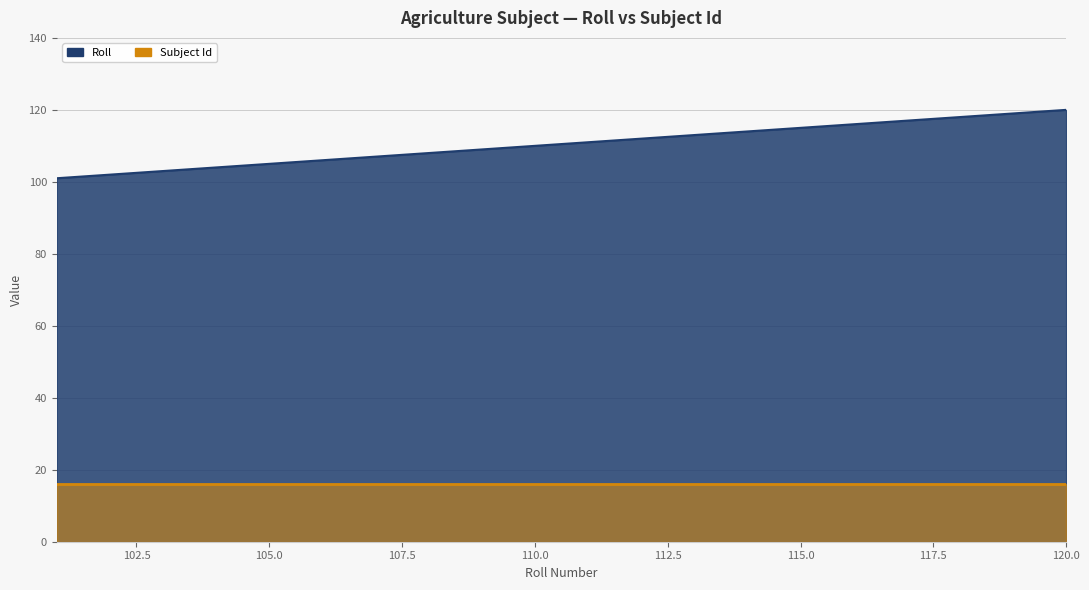

What is the value of the 14th point from the left?

114